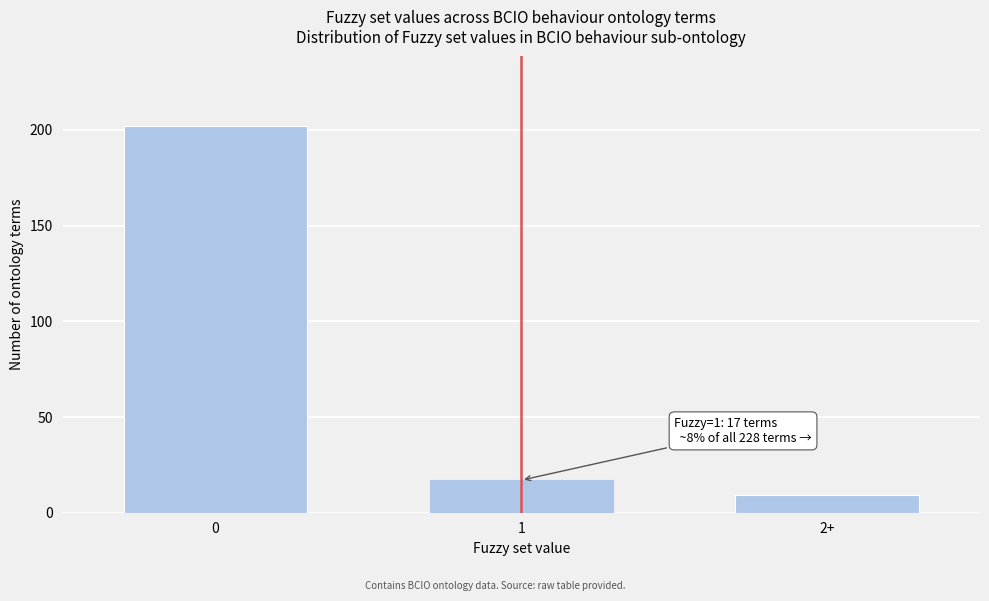

Reading left to right, what are all the values shown in this chart?

0=202	1=17	2+=9